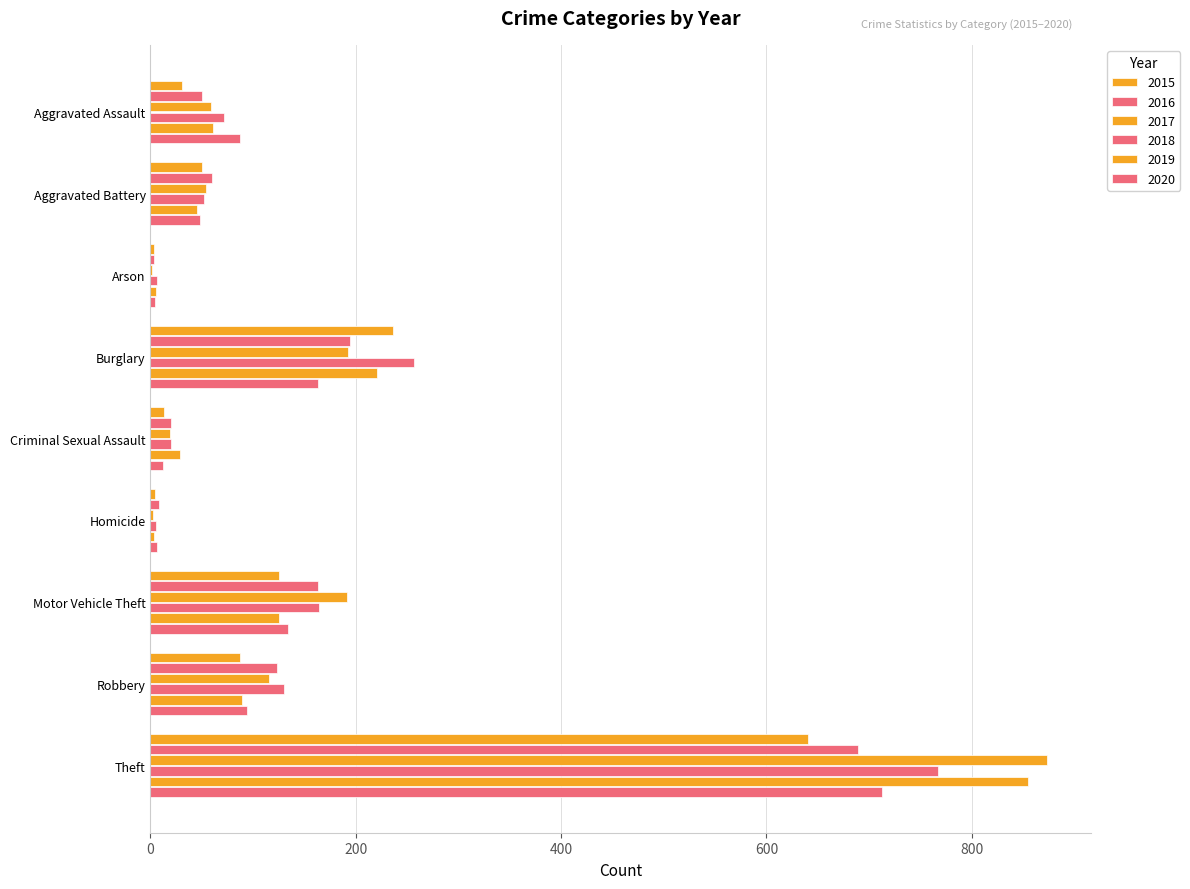

What is the label of the 6th bar from the right?

Burglary